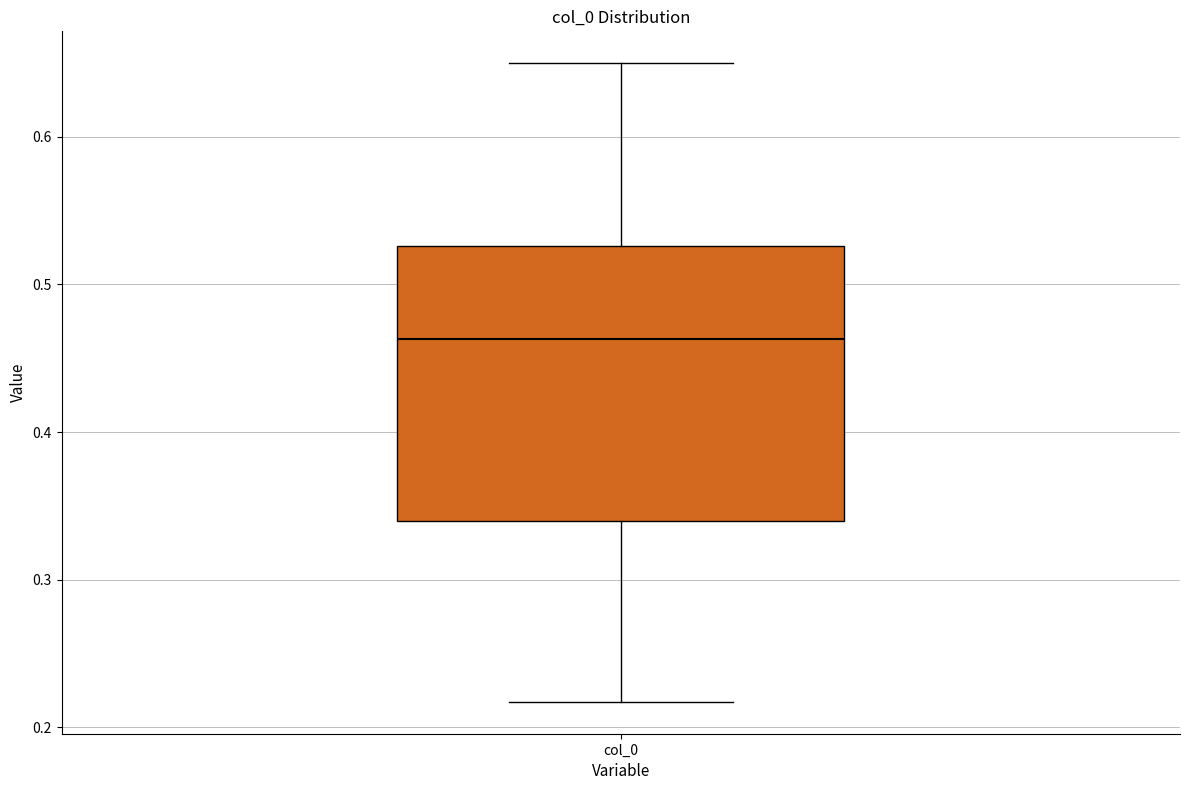

Read this box plot against the y-axis: the position of the median line, the range covered by the box, and the ends of both whiskers. The values are not printed on the chart, so give them approximately, as read against the axis.

median 0.46, box 0.34 to 0.53, whiskers 0.22 to 0.65